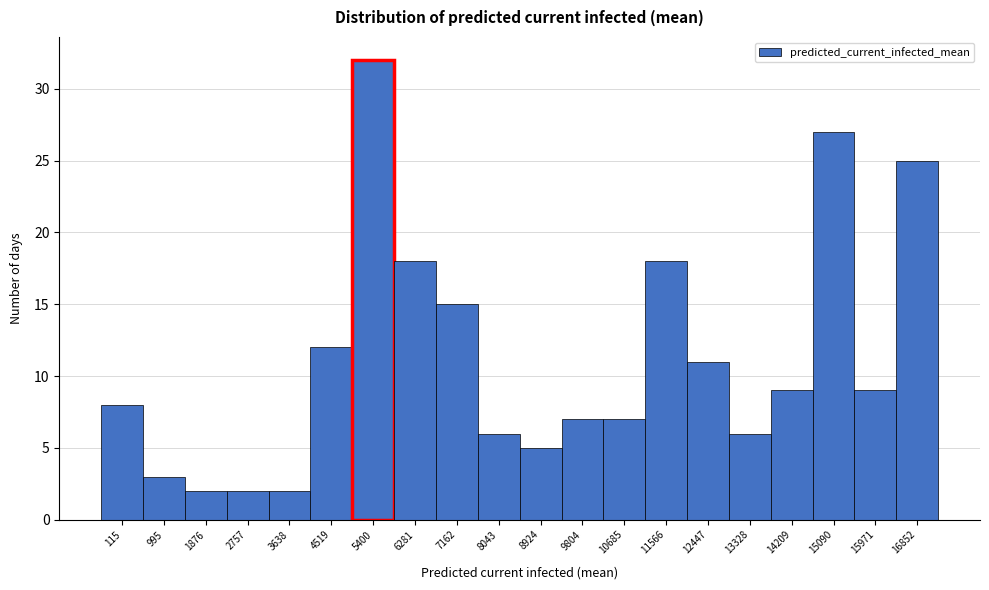

Reading left to right, extract all data points from this chart.

115=8	995=3	1876=2	2757=2	3638=2	4519=12	5400=32	6281=18	7162=15	8043=6	8924=5	9804=7	10685=7	11566=18	12447=11	13328=6	14209=9	15090=27	15971=9	16852=25